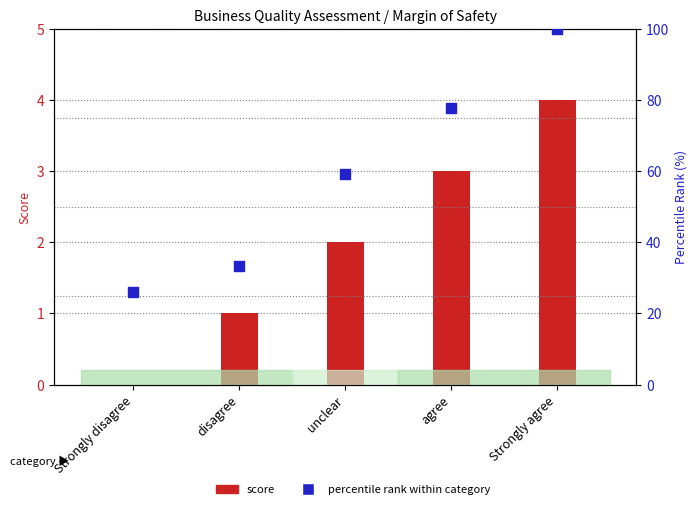

Which series has the largest total across all categories?

percentile rank within category